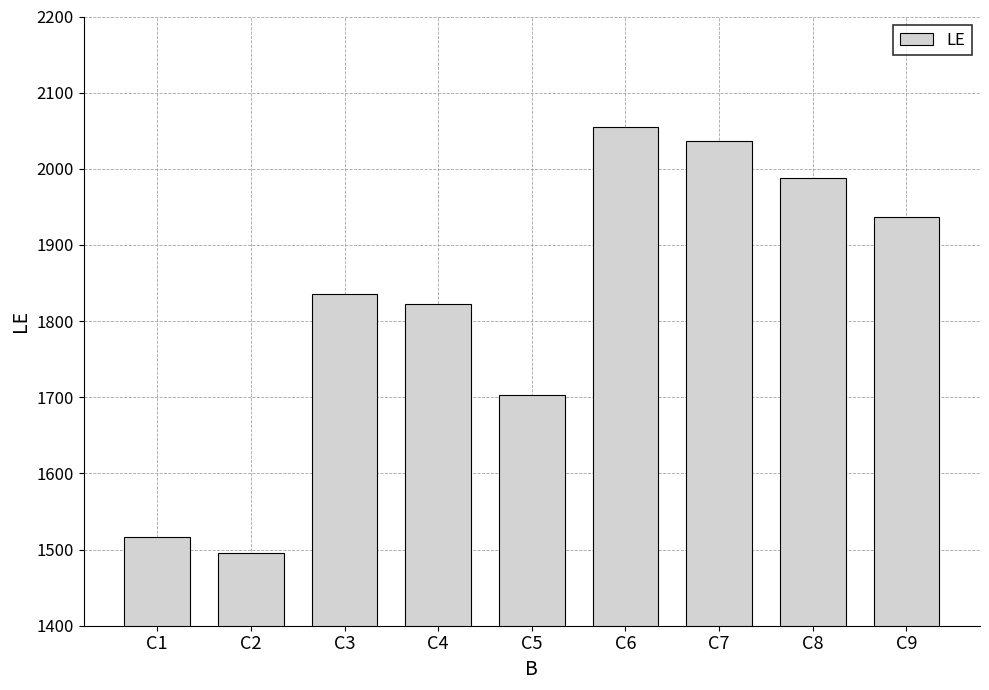

Which category has the highest value across all series?

C6